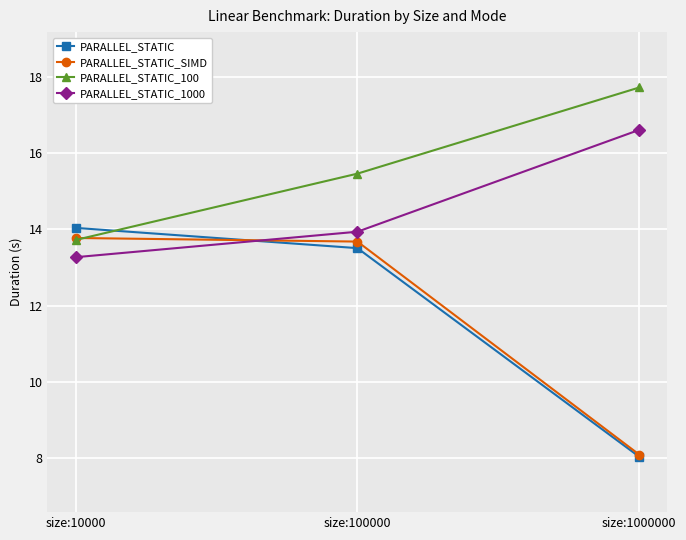

True or false: PARALLEL_STATIC has a value of 14.0 at size:10000.

True